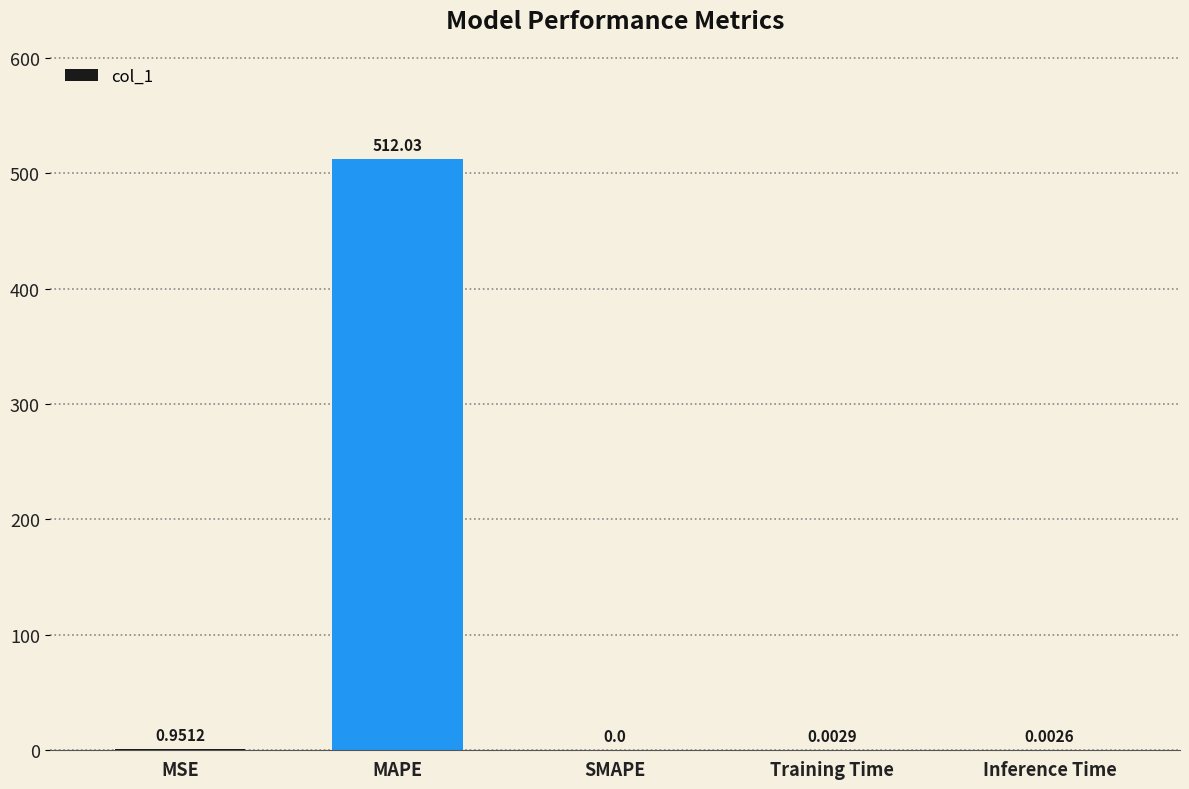

Are the bars horizontal?

No